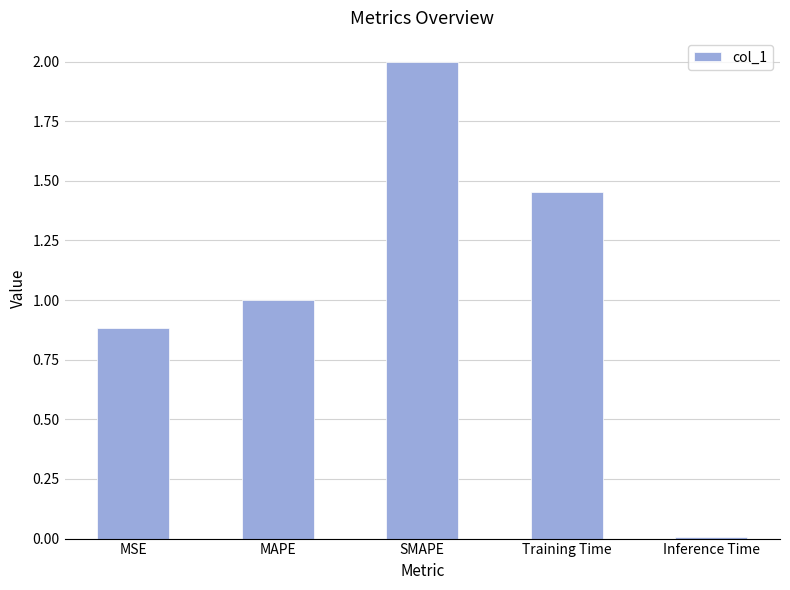

What is the difference between the maximum and minimum values?

2.0